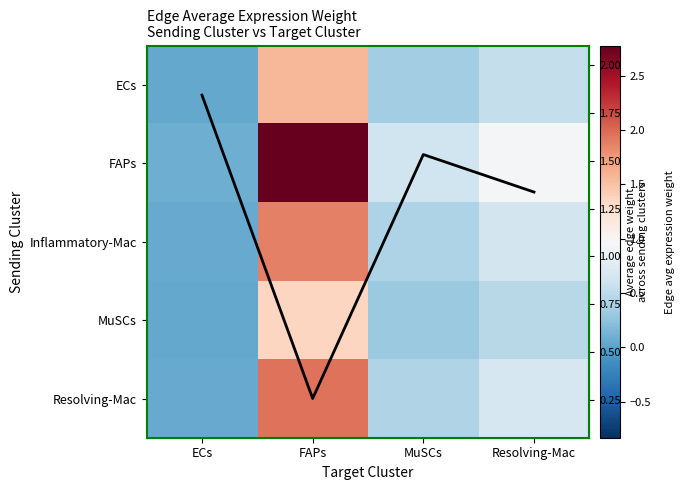

List the labels in order of Column mean trend value, largest first.

FAPs, Resolving-Mac, MuSCs, ECs